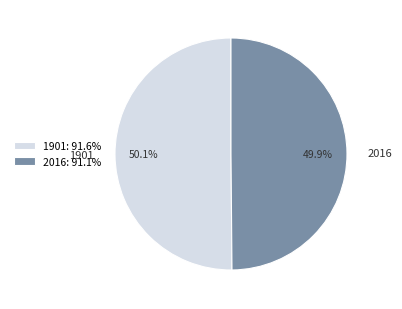

To the nearest percent, what percentage of the pie is 1901?

50%